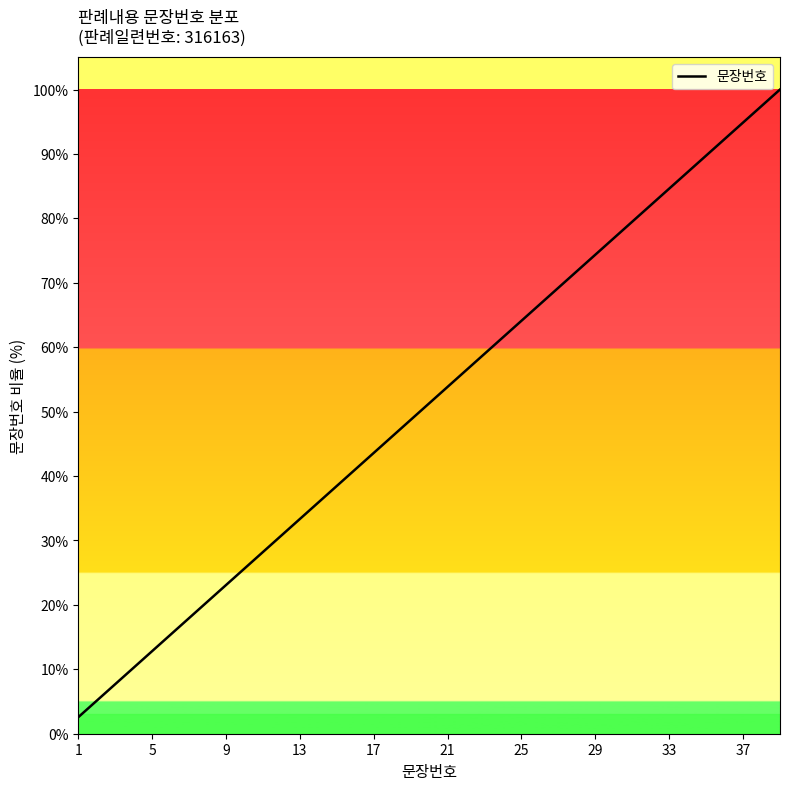

Reading right to left, list all the values displayed in this chart.

100.0	97.4	94.9	92.3	89.7	87.2	84.6	82.1	79.5	76.9	74.4	71.8	69.2	66.7	64.1	61.5	59.0	56.4	53.8	51.3	48.7	46.2	43.6	41.0	38.5	35.9	33.3	30.8	28.2	25.6	23.1	20.5	17.9	15.4	12.8	10.3	7.7	5.1	2.6